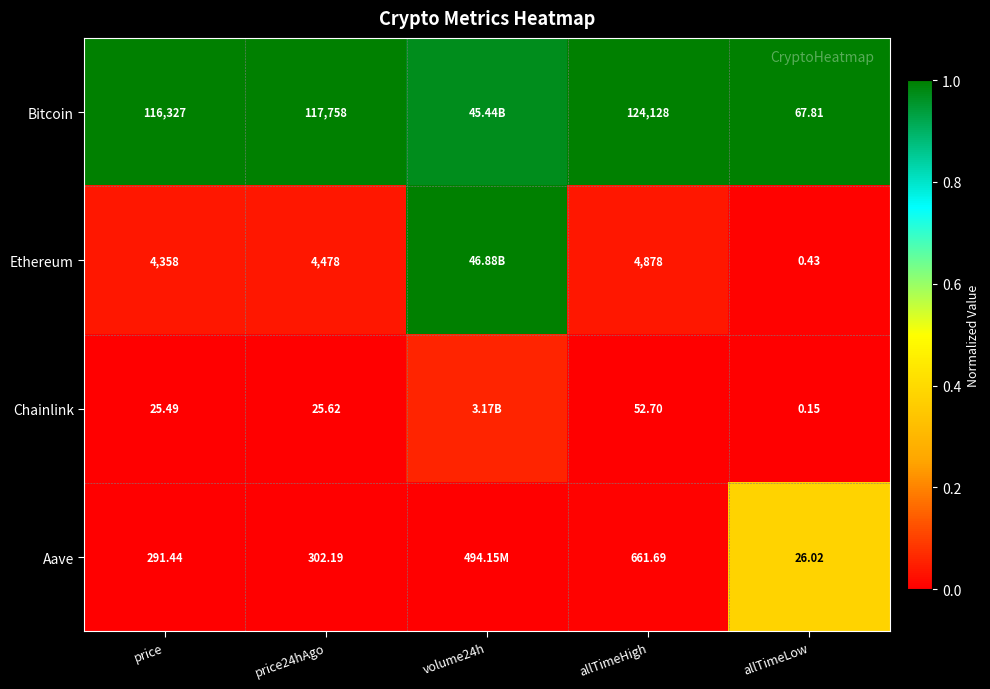

Is the value of Bitcoin at allTimeLow greater than the value of Ethereum at price24hAgo?

No